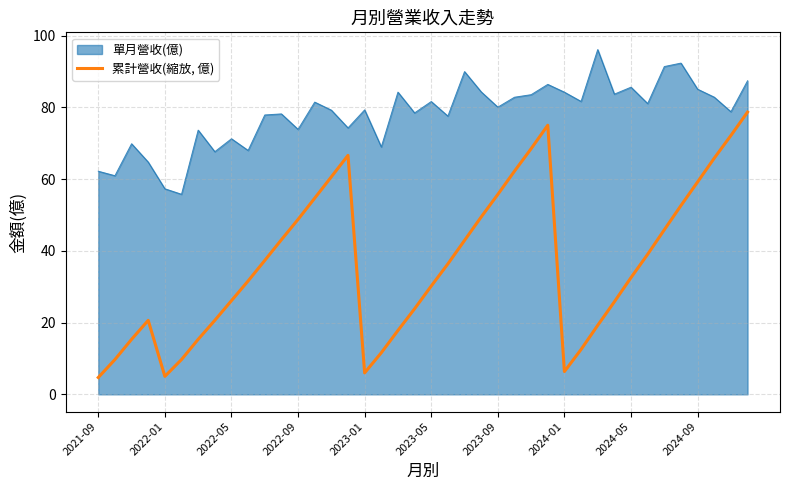

What is the difference between the maximum and minimum values in the 單月營收(億) series?

40.3